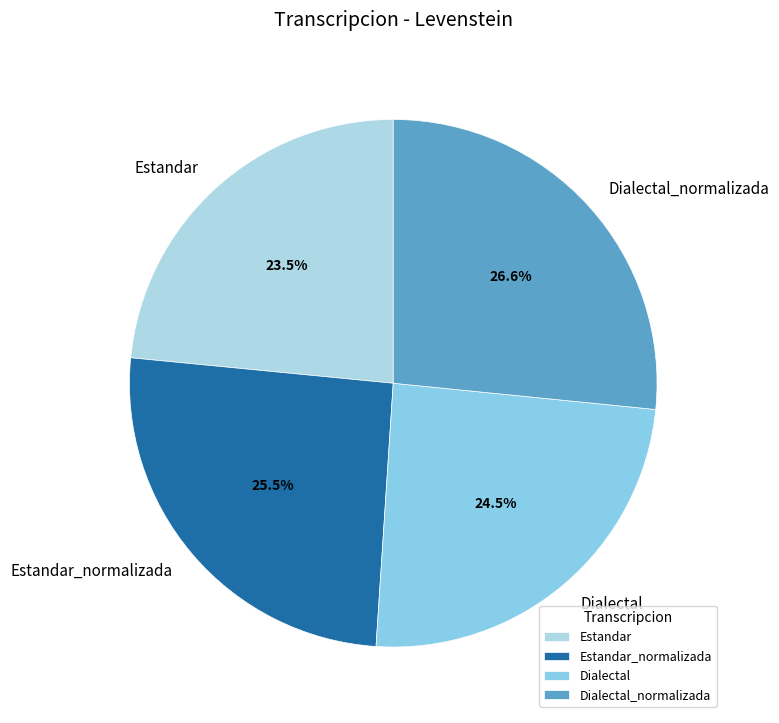

How many segments does this pie chart have?

4